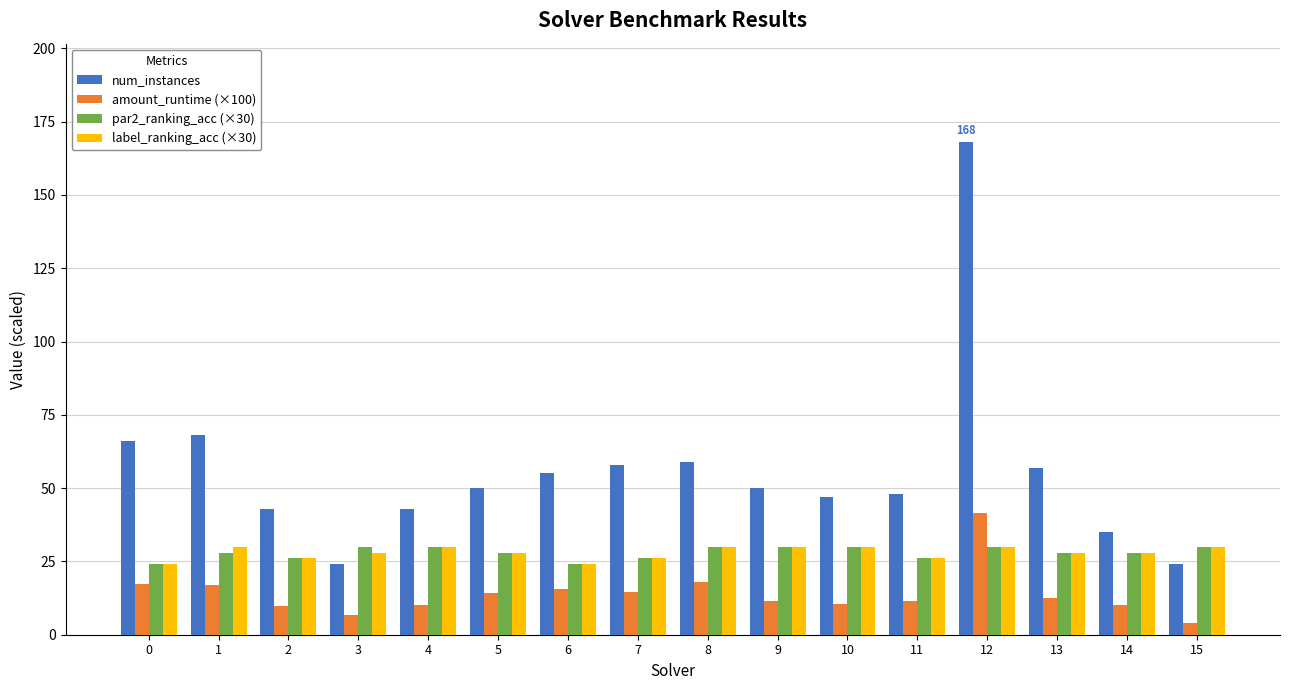

Between 3 and 6, which series saw the biggest shift?

num_instances